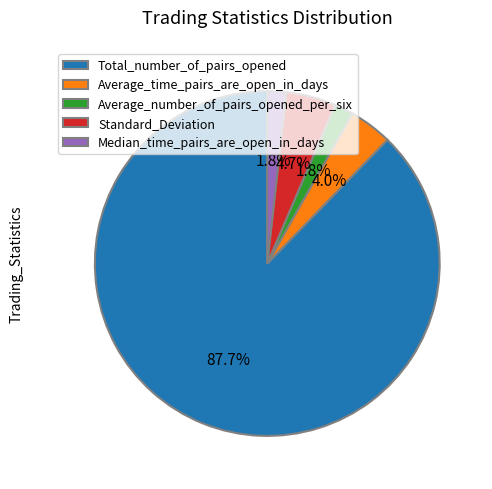

Which has a higher value, Median_time_pairs_are_open_in_days or Total_number_of_pairs_opened?

Total_number_of_pairs_opened